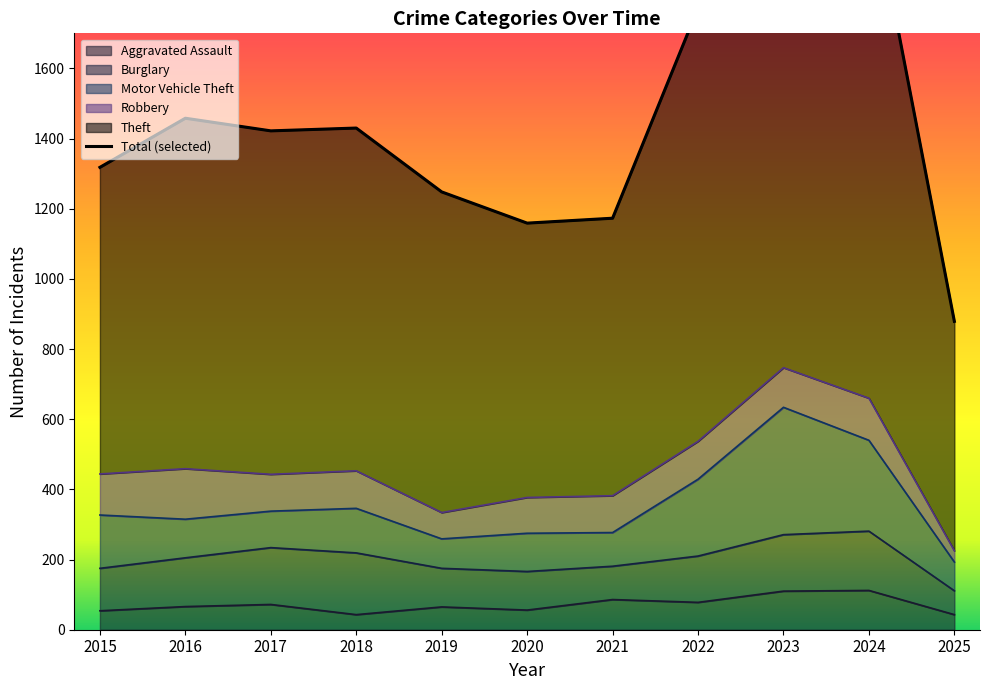

Is it true that Aggravated Assault equals 54 at 2015?

True